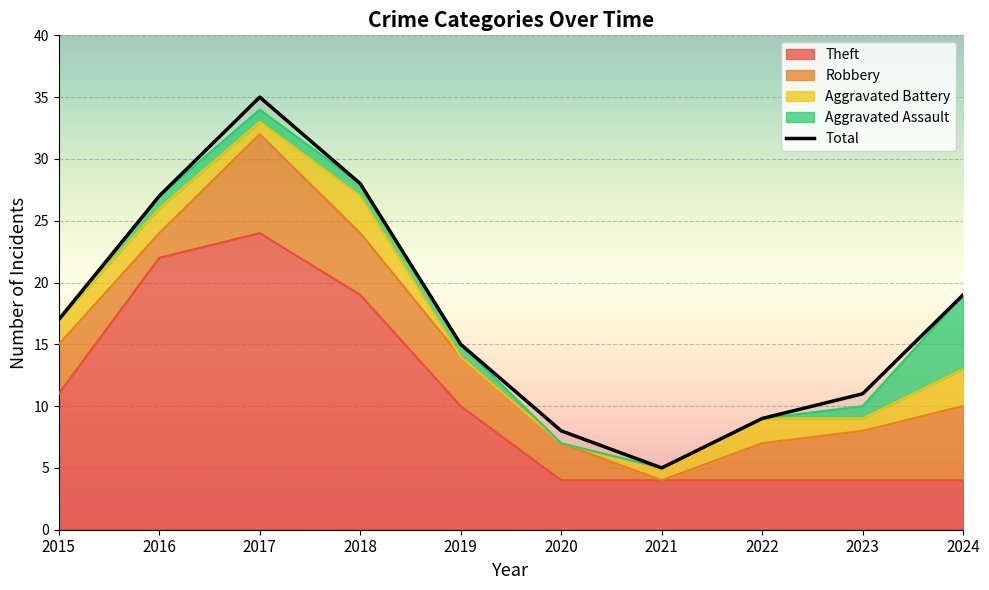

Between 2024 and 2018, which is larger?

2018